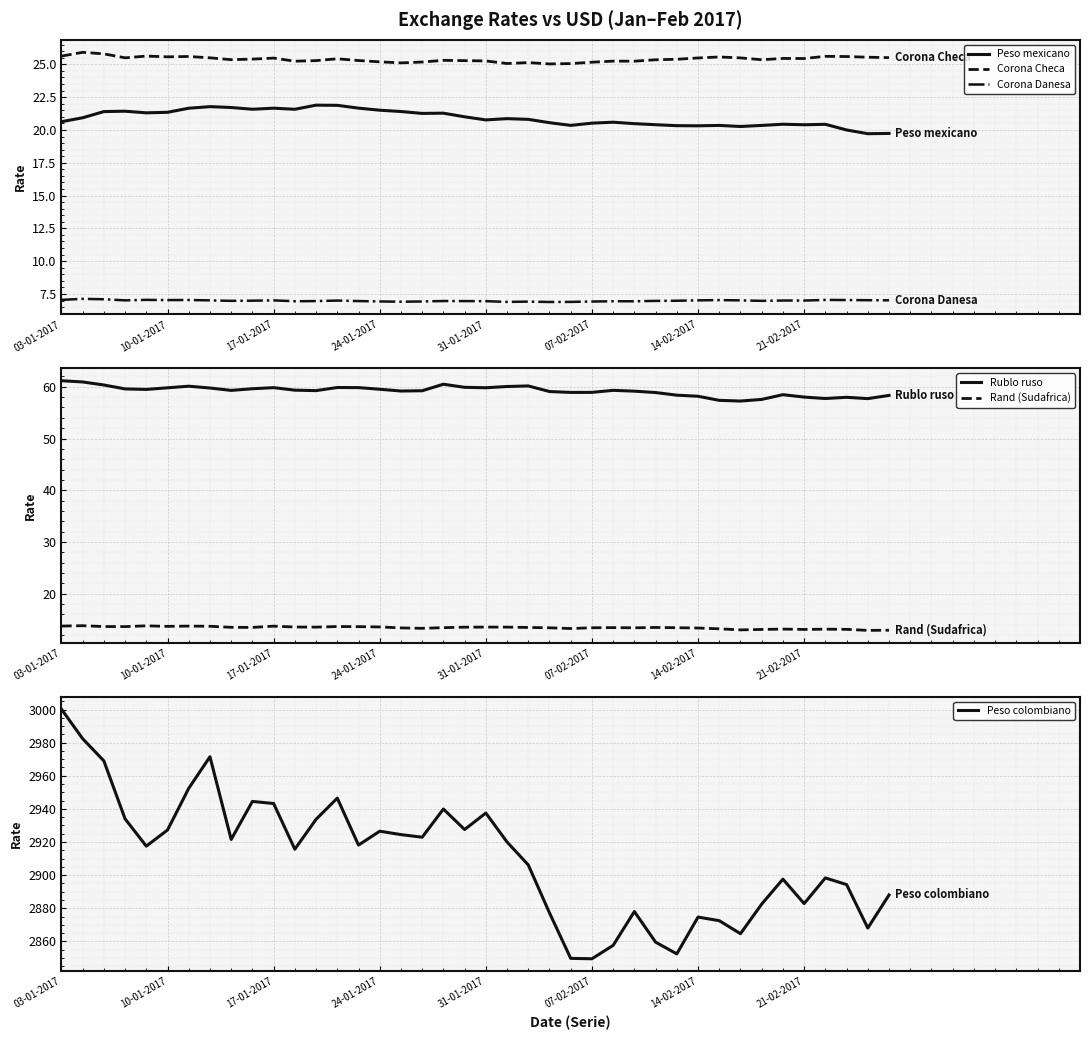

What is the total value across all series at 34?

3022.1